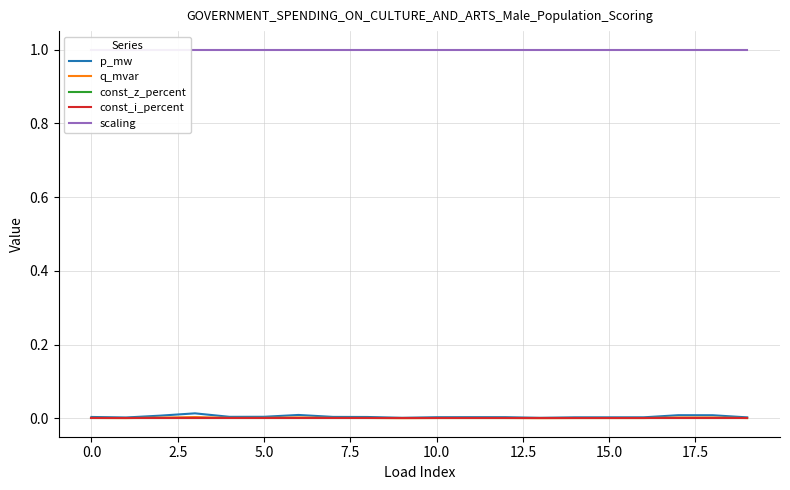

True or false: scaling has more than 2 interior local peaks.

False